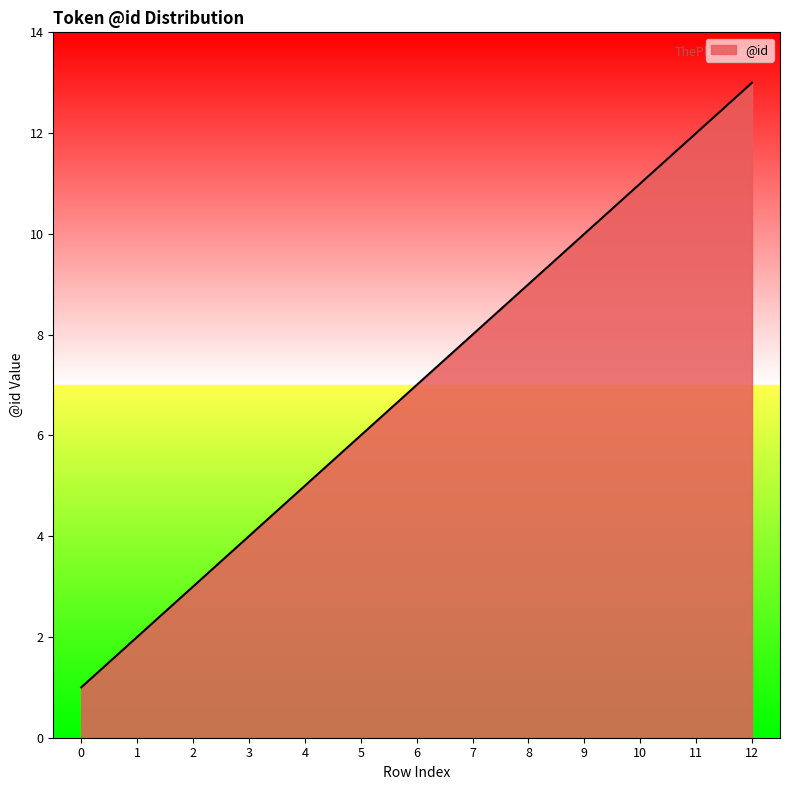

What is the change in value from 0 to 8?

+8